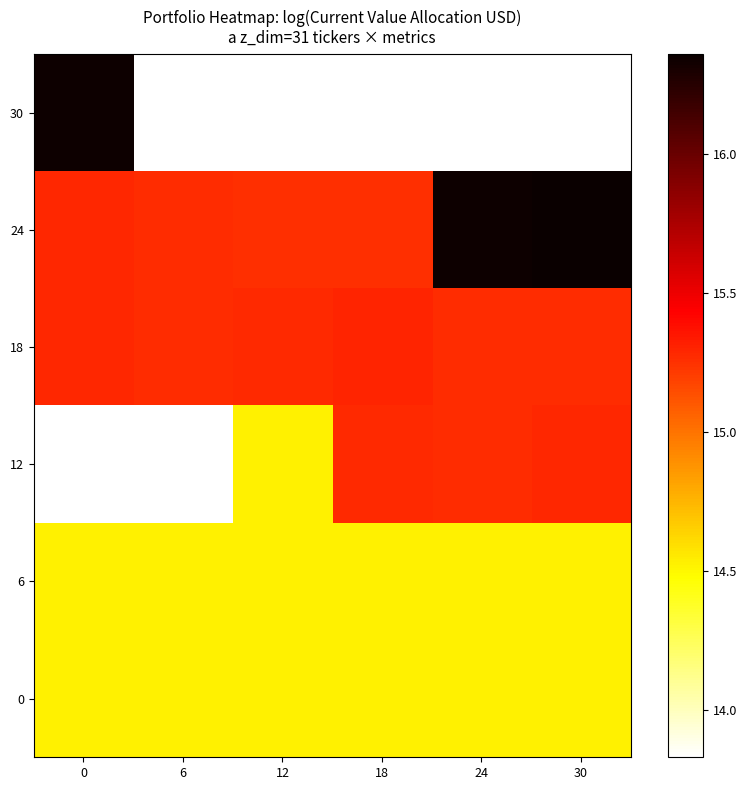

What is the difference between the second highest and minimum values in the 12 series?

1.4